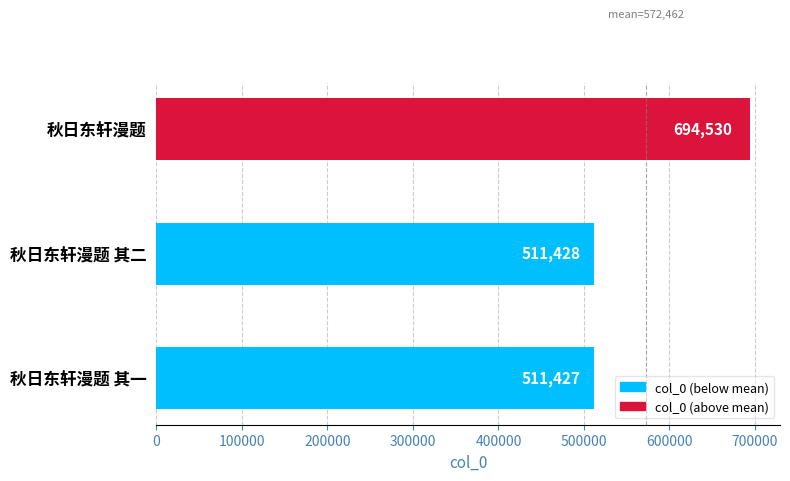

What is the approximate value at 秋日东轩漫题 其一?

511427